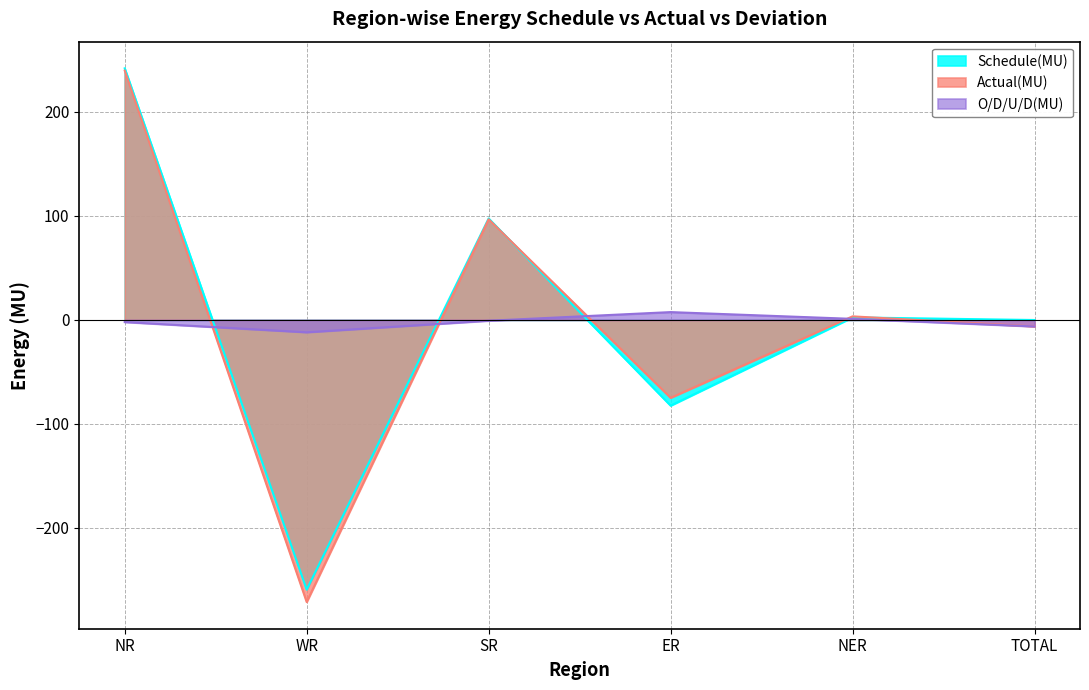

Between which two adjacent categories do O/D/U/D(MU) and Actual(MU) first intersect?

NR and WR